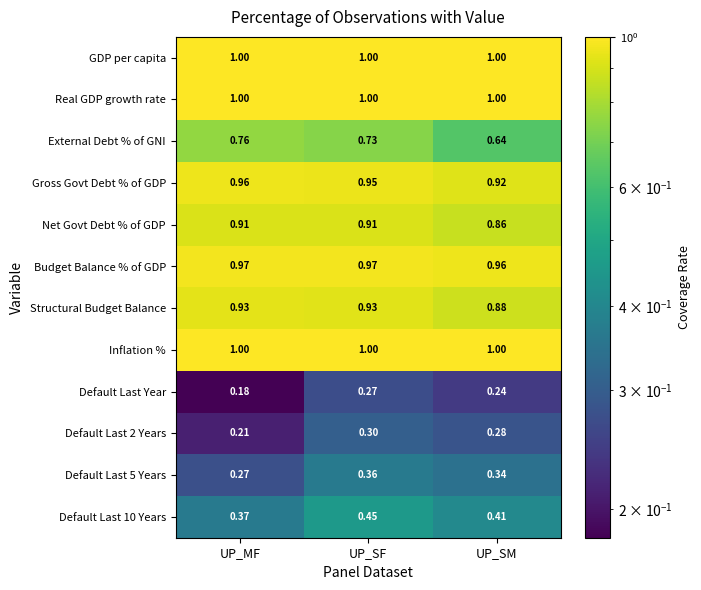

At which category is the sum across all series the highest?

UP_SF